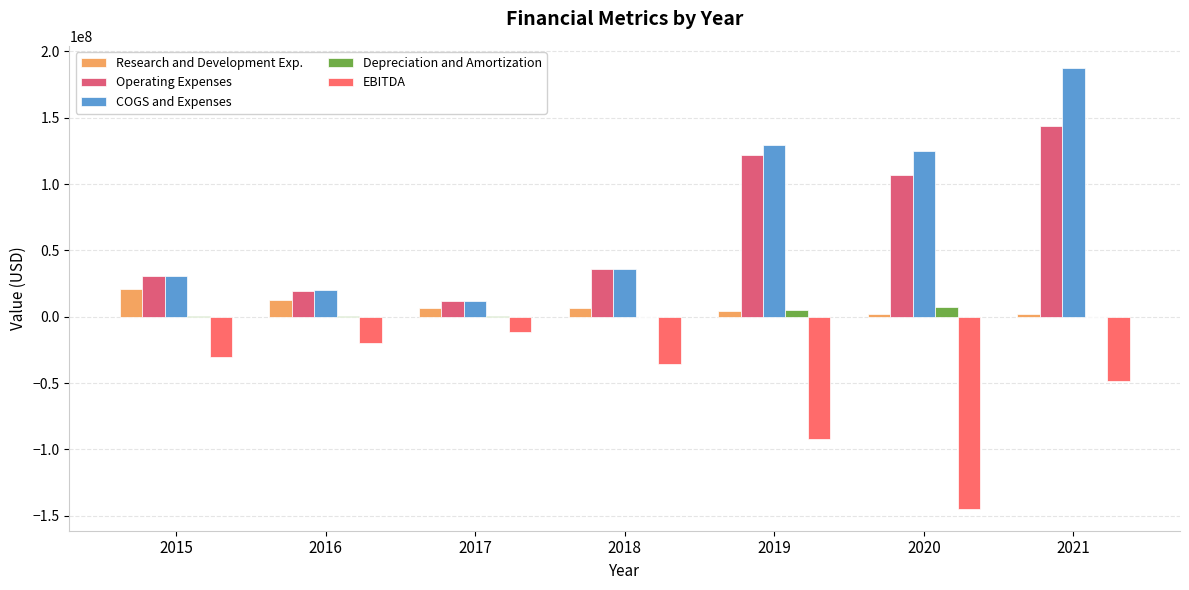

Reading left to right, what are all the values shown in this chart?

Research and Development Exp.: 2015=20681000	2016=12607000	2017=6689000	2018=6487000	2019=3973000	2020=1722000	2021=2064000
Operating Expenses: 2015=30564000	2016=19640000	2017=11508000	2018=35642000	2019=121698000	2020=106939000	2021=144078000
COGS and Expenses: 2015=30980000	2016=19966000	2017=11726000	2018=35642000	2019=129712000	2020=125238000	2021=187612000
Depreciation and Amortization: 2015=416000	2016=326000	2017=218000	2018=9000	2019=5005000	2020=7681000	2021=6
EBITDA: 2015=-30564000	2016=-19640000	2017=-11508000	2018=-35633000	2019=-92103000	2020=-144752000	2021=-48163994